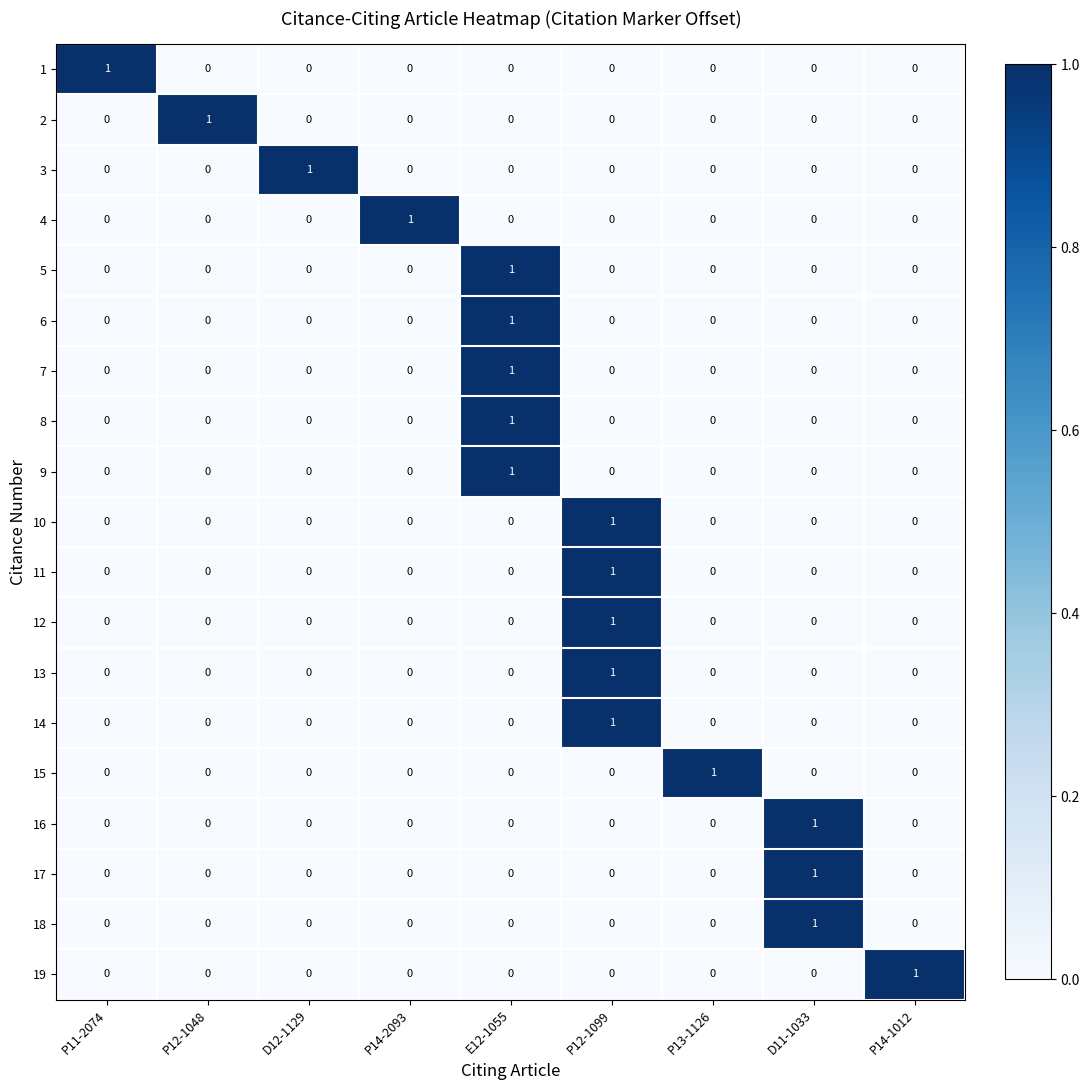

What is the difference between the highest and lowest values at P11-2074?

1